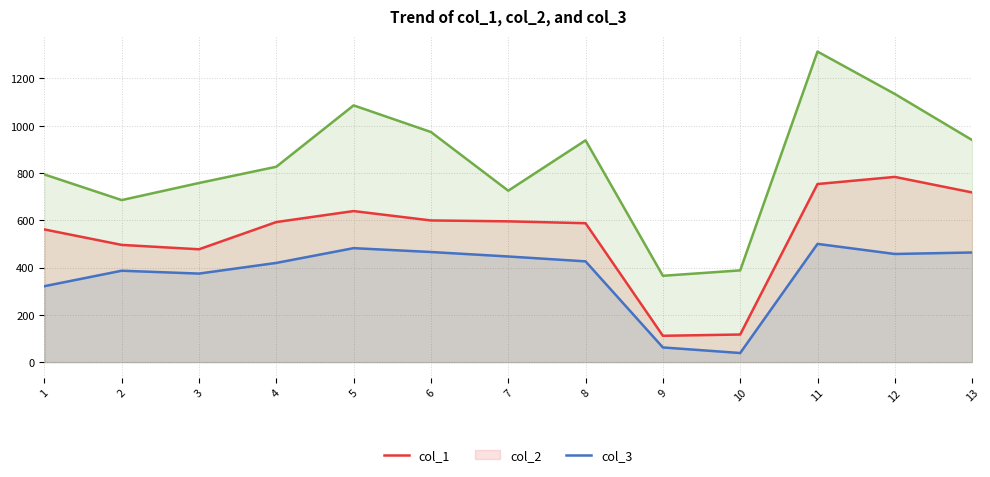

How many categories are shown in the chart?

13